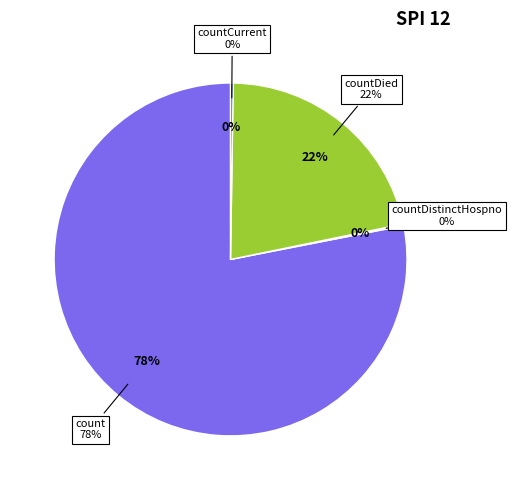

Does any single category account for the majority?

Yes